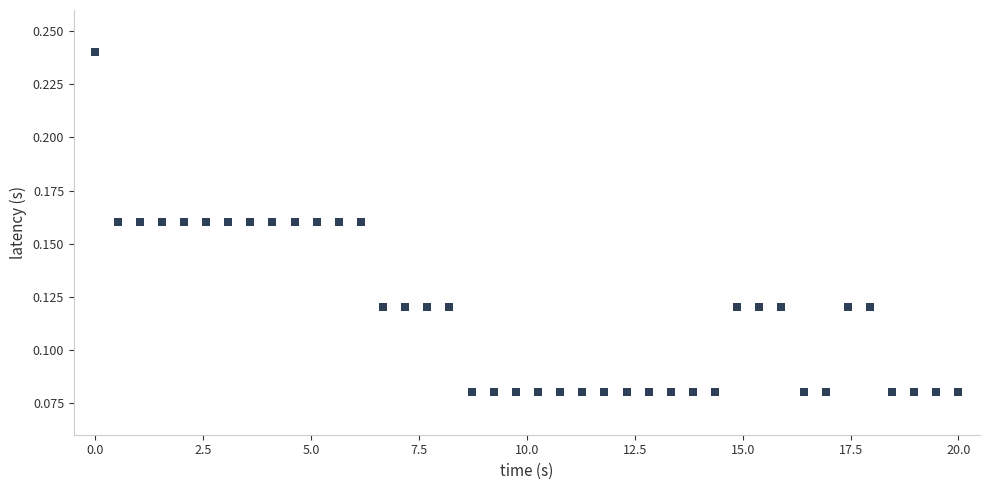

What is the range of X values (max minus min)?

20.0